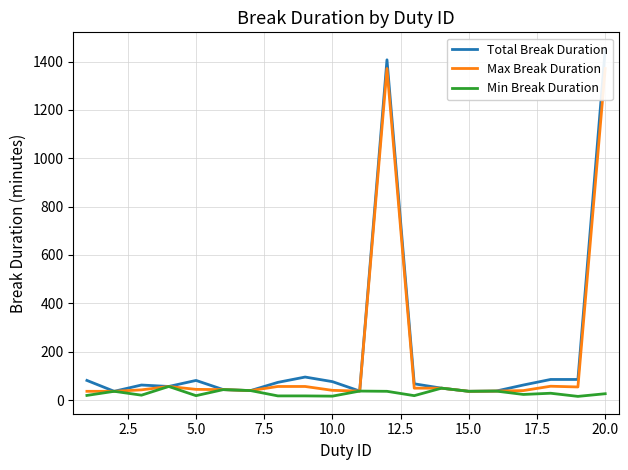

What is the maximum value for Min Break Duration?

56